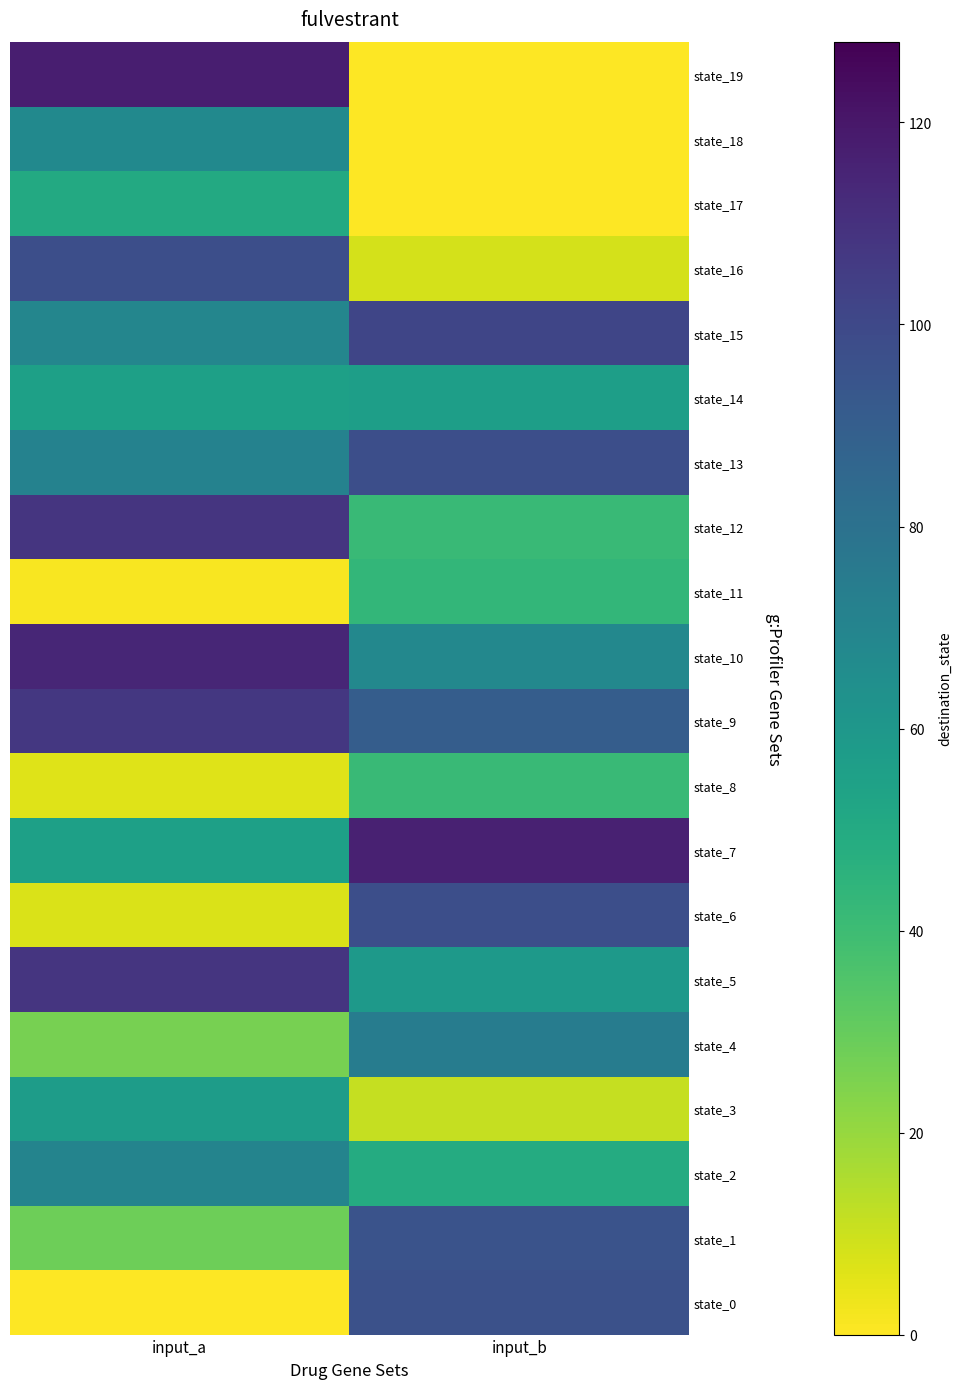

Reading right to left, extract all data points from this chart.

state_0: input_b=96	input_a=0
state_1: input_b=95	input_a=28
state_2: input_b=49	input_a=70
state_3: input_b=11	input_a=57
state_4: input_b=74	input_a=26
state_5: input_b=59	input_a=108
state_6: input_b=97	input_a=7
state_7: input_b=116	input_a=55
state_8: input_b=41	input_a=6
state_9: input_b=90	input_a=107
state_10: input_b=68	input_a=114
state_11: input_b=43	input_a=1
state_12: input_b=41	input_a=108
state_13: input_b=97	input_a=71
state_14: input_b=56	input_a=55
state_15: input_b=101	input_a=69
state_16: input_b=8	input_a=97
state_17: input_b=0	input_a=50
state_18: input_b=0	input_a=67
state_19: input_b=0	input_a=117